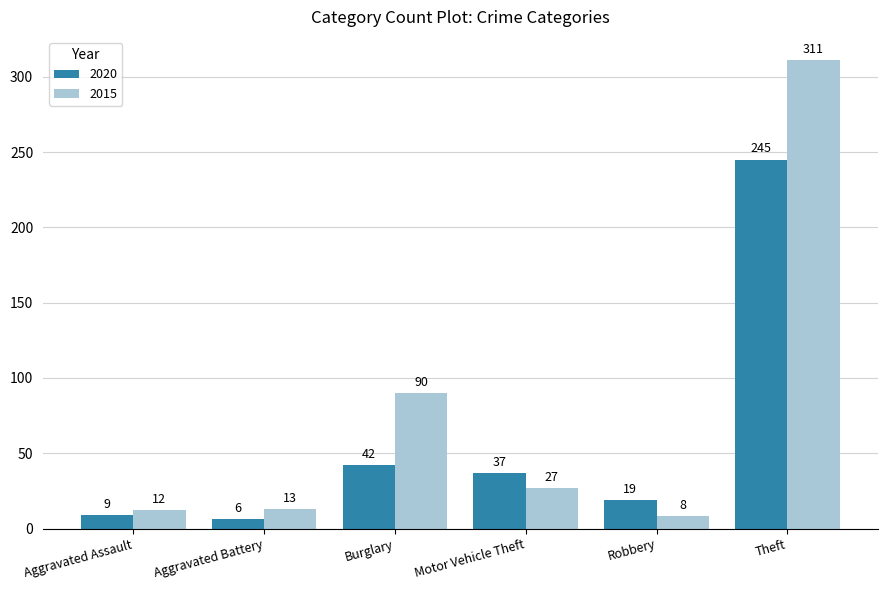

What is the total value across all series at Robbery?

27